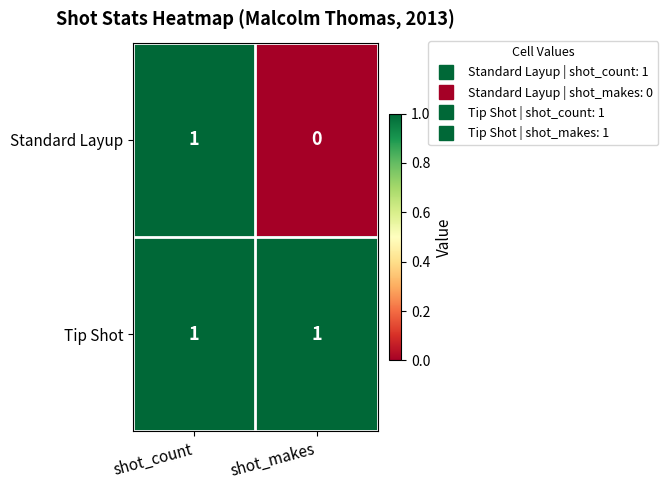

Reading left to right, extract all data points from this chart.

Standard Layup: 1	0
Tip Shot: 1	1